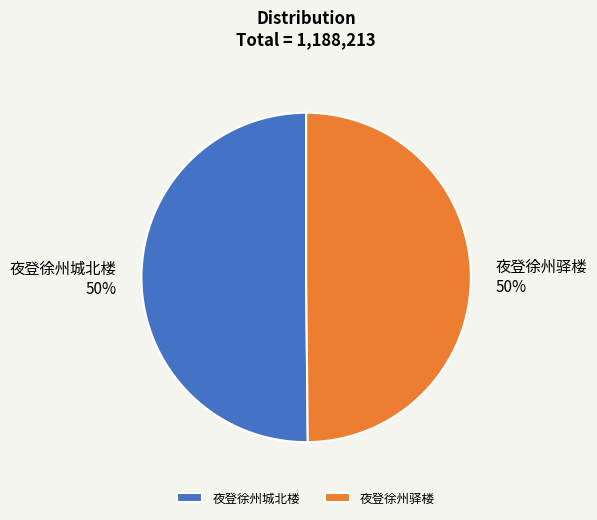

Combined, do 夜登徐州城北楼 and 夜登徐州驿楼 account for over 50%?

Yes